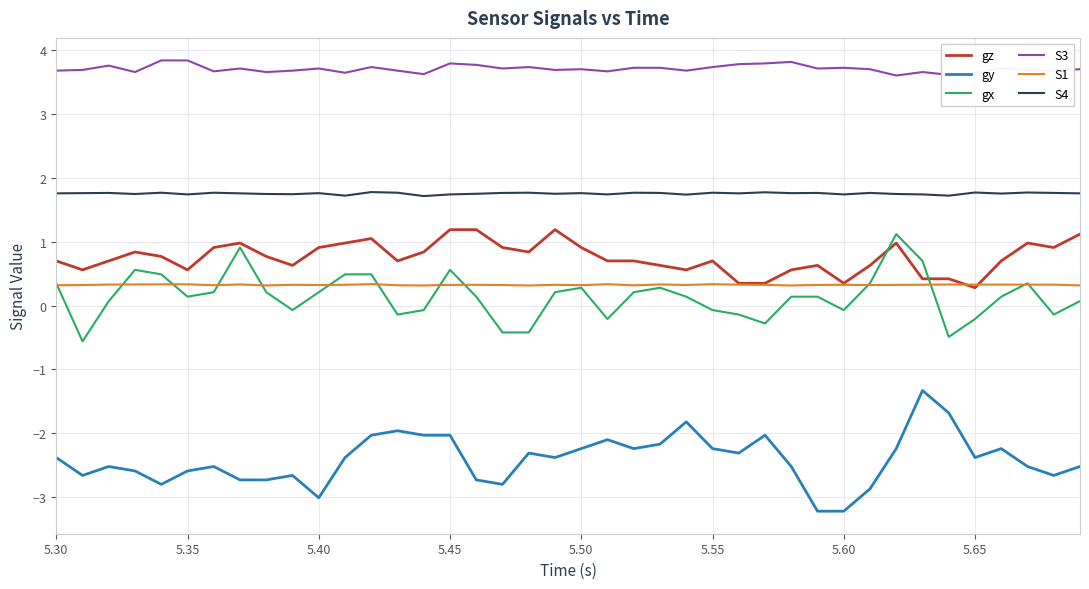

What is the maximum value for S1?

0.3